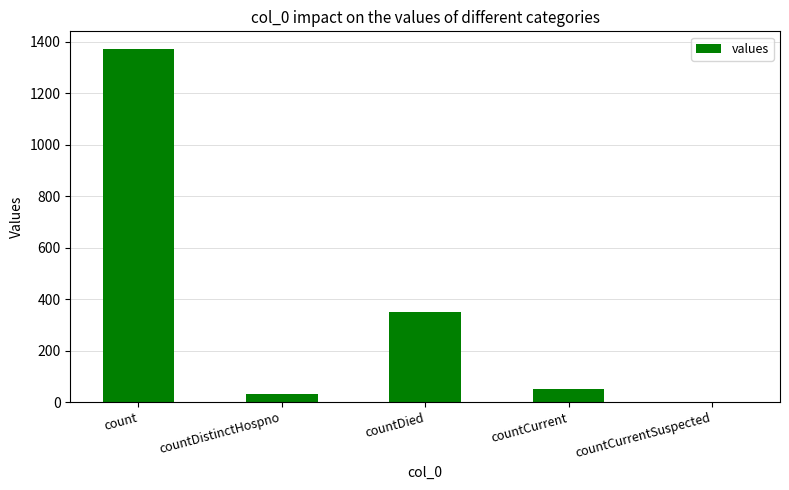

How many values are above zero?

4